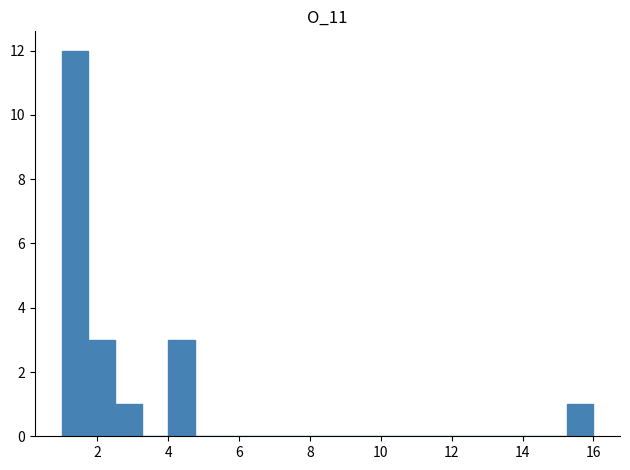

Read against the x-axis, roughly where is the centre of the tallest bar?

1.4